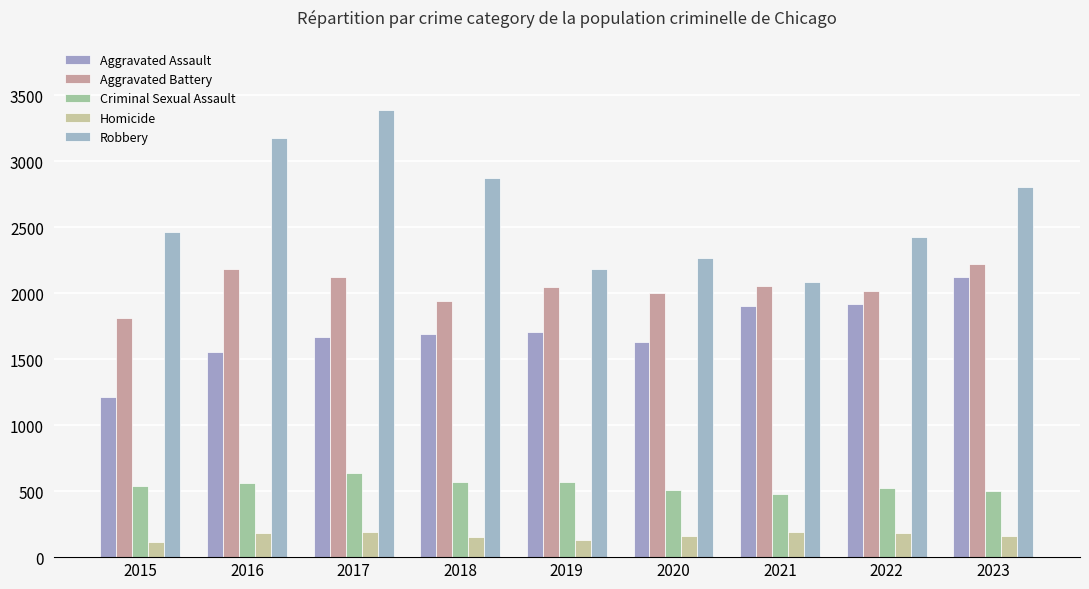

Reading left to right, extract all data points from this chart.

Aggravated Assault: 2015=1210	2016=1555	2017=1664	2018=1693	2019=1704	2020=1632	2021=1905	2022=1914	2023=2120
Aggravated Battery: 2015=1812	2016=2186	2017=2121	2018=1942	2019=2043	2020=2000	2021=2055	2022=2014	2023=2220
Criminal Sexual Assault: 2015=540	2016=563	2017=641	2018=567	2019=570	2020=509	2021=480	2022=527	2023=500
Homicide: 2015=116	2016=184	2017=188	2018=151	2019=133	2020=159	2021=187	2022=182	2023=161
Robbery: 2015=2459	2016=3173	2017=3389	2018=2870	2019=2182	2020=2263	2021=2084	2022=2423	2023=2805